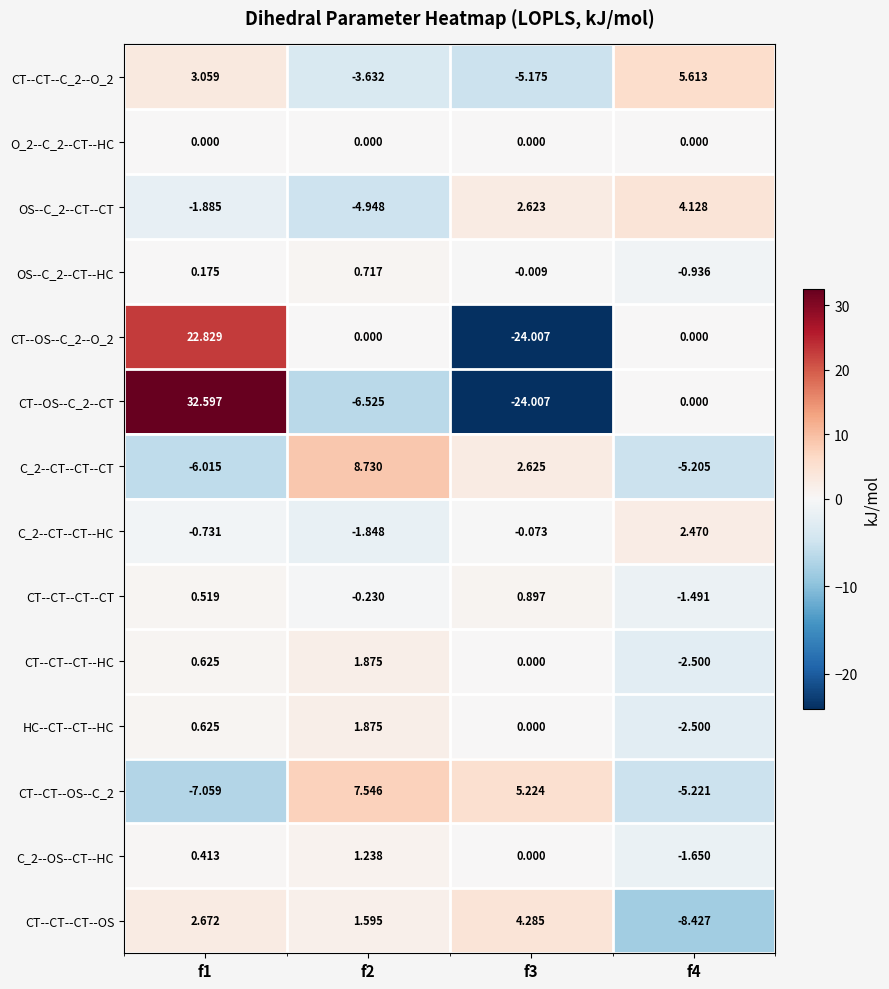

Is the value of CT--CT--OS--C_2 at f4 greater than the value of CT--CT--CT--OS at f4?

Yes